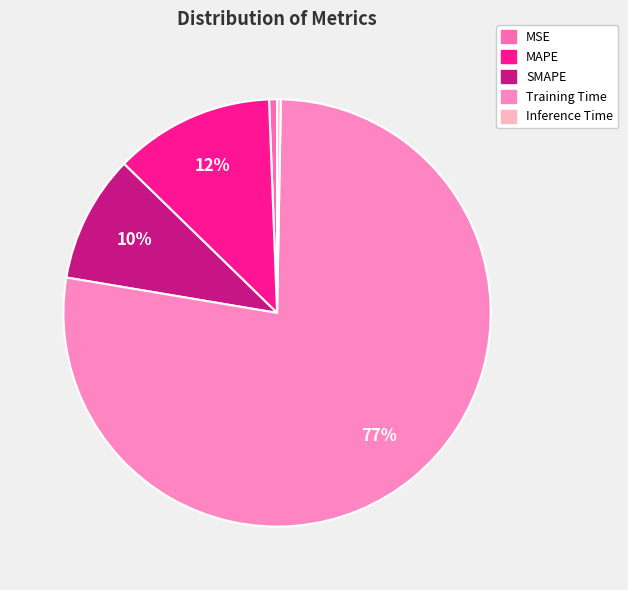

Is there any slice that represents more than half of the pie?

Yes